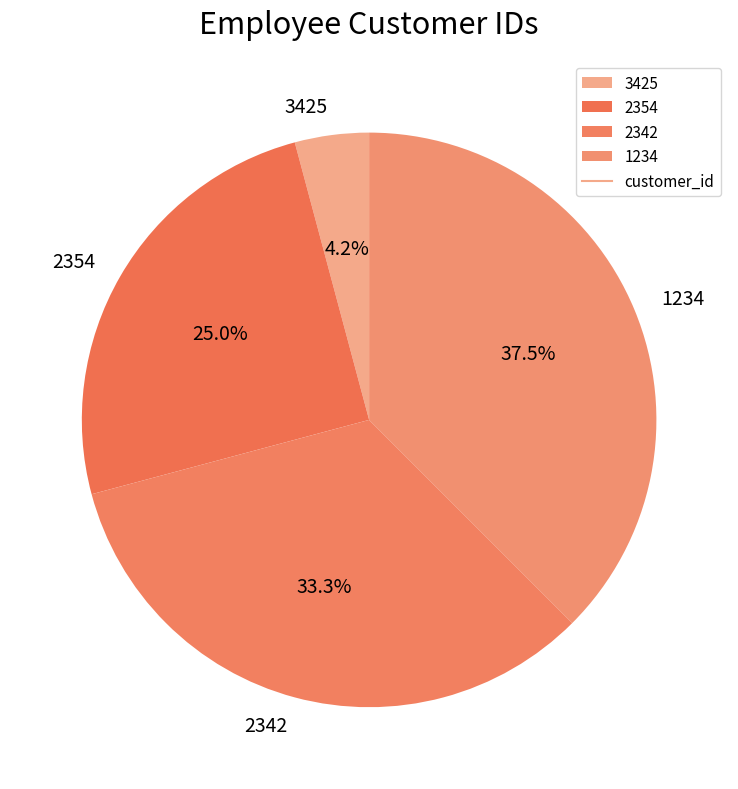

What percentage is the 2354 slice, to the nearest percent?

25%